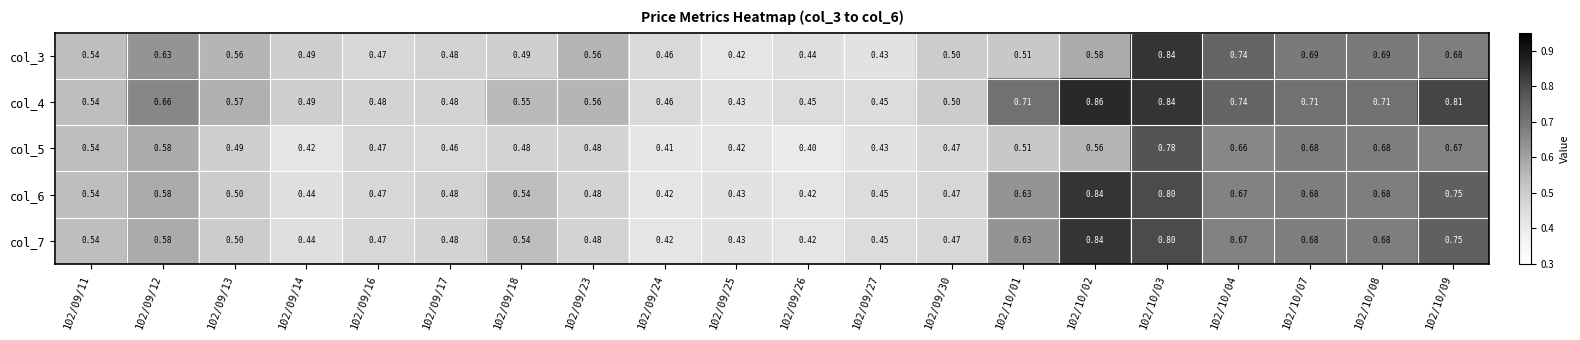

Is the value of col_5 at 102/09/18 greater than the value of col_7 at 102/09/16?

Yes